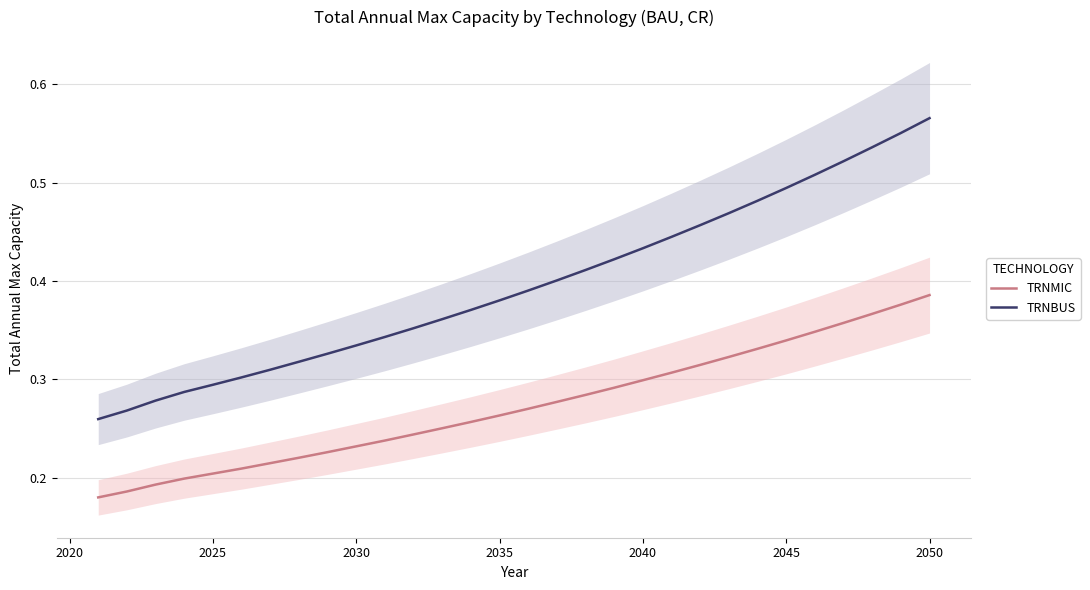

True or false: TRNMIC and TRNBUS intersect in this chart.

False